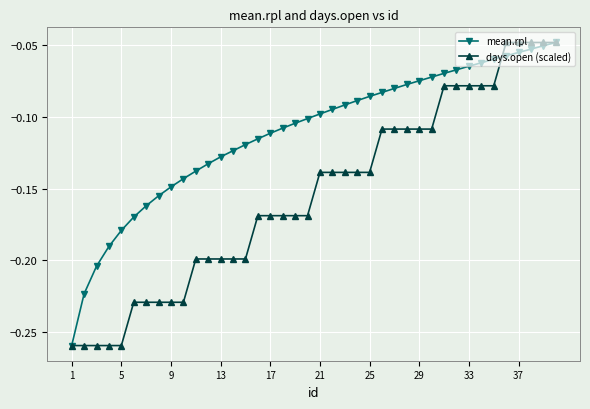

Which series has the largest total across all categories?

mean.rpl